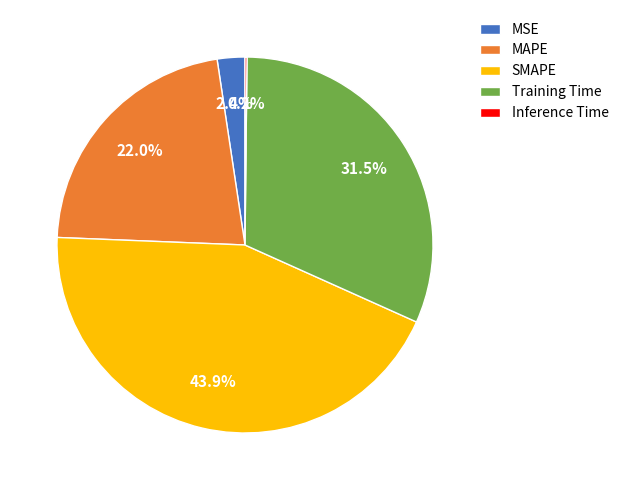

Which category has the biggest portion of the pie?

SMAPE